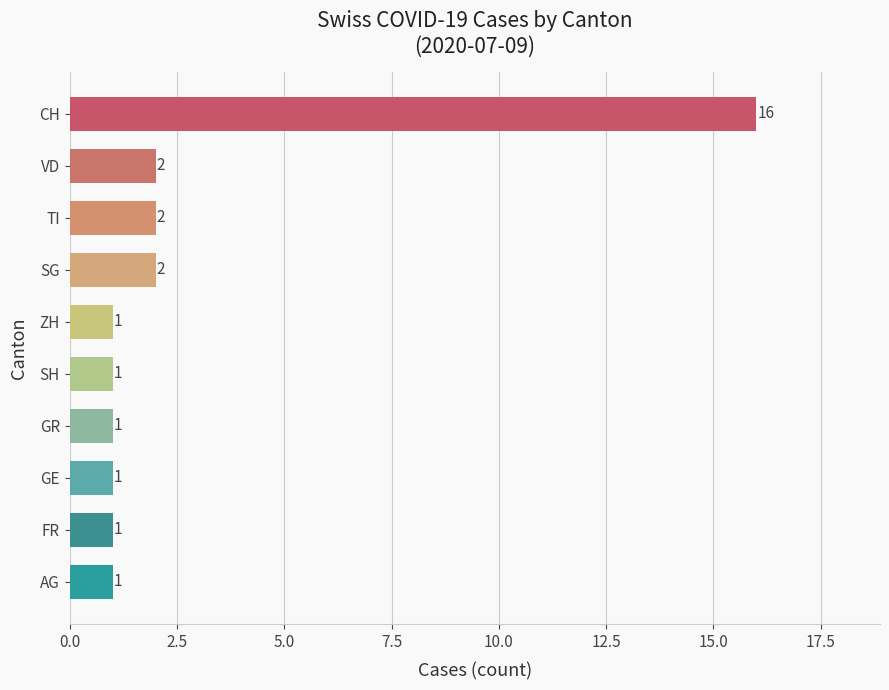

Reading top to bottom, transcribe all the data shown in this chart.

CH=16	VD=2	TI=2	SG=2	ZH=1	SH=1	GR=1	GE=1	FR=1	AG=1